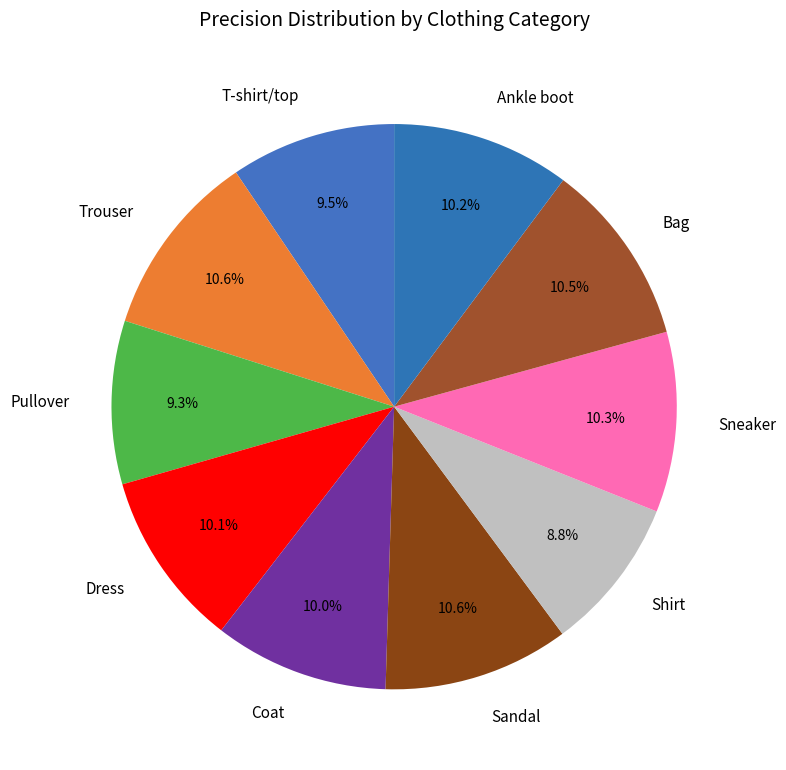

Is Dress the majority of the pie?

No